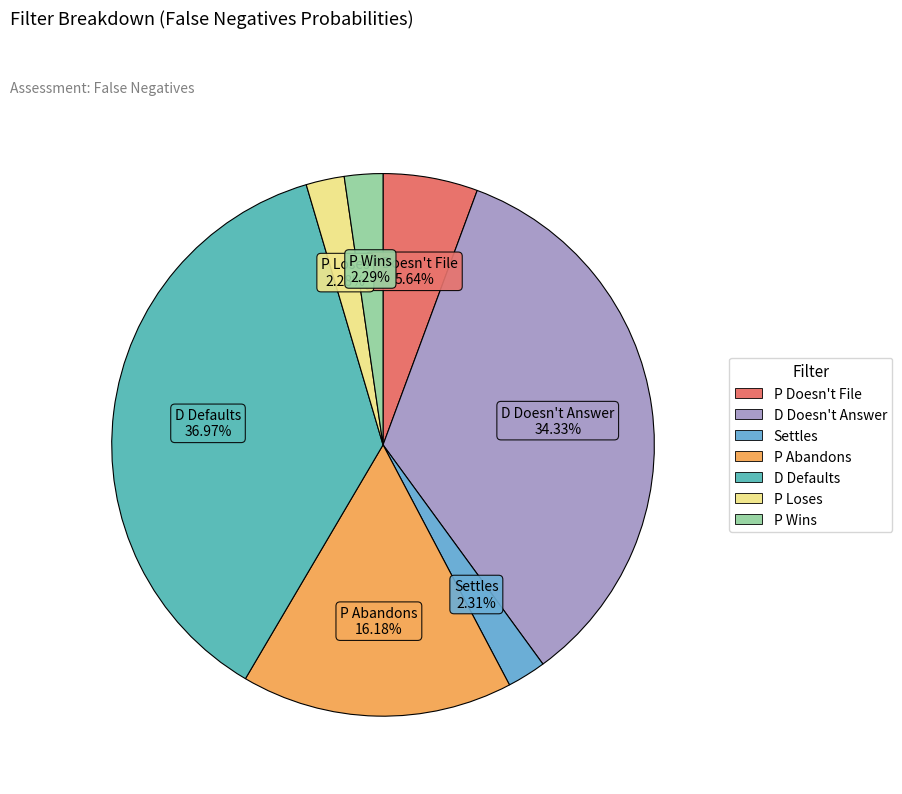

To the nearest percent, what portion does P Loses represent?

2%